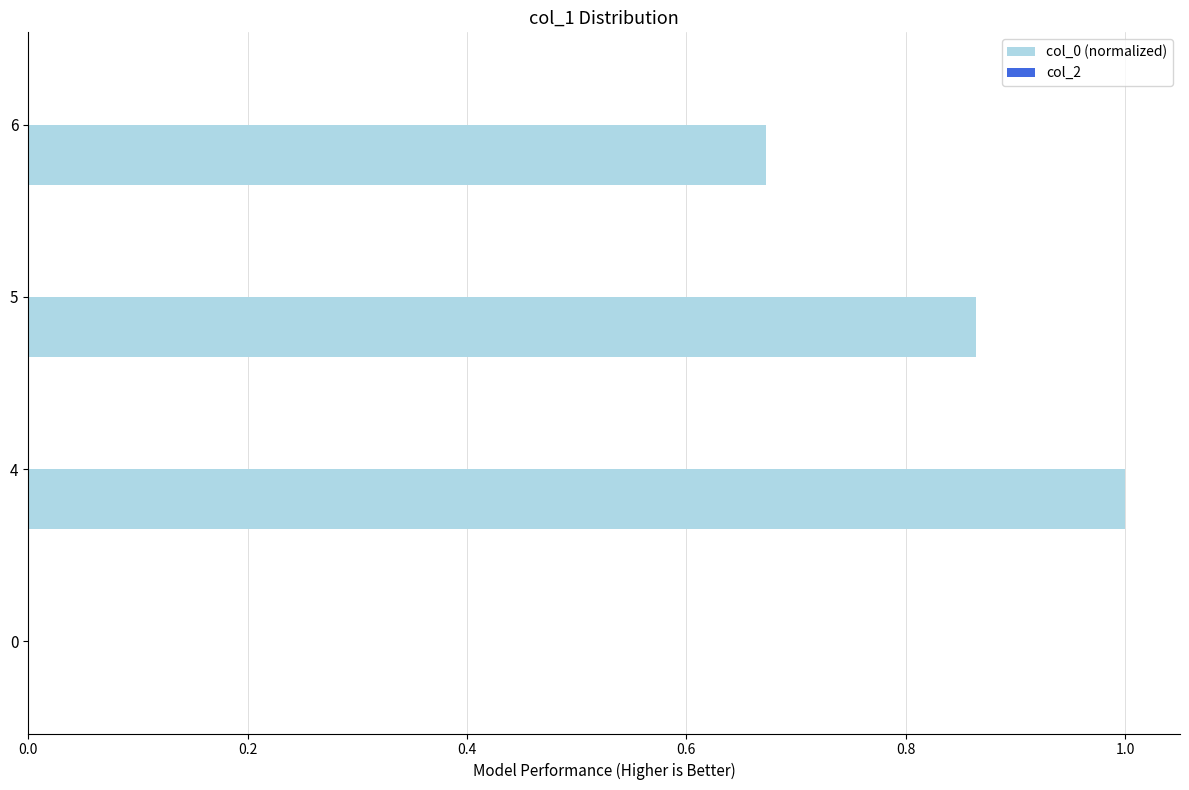

Are the bars horizontal?

Yes